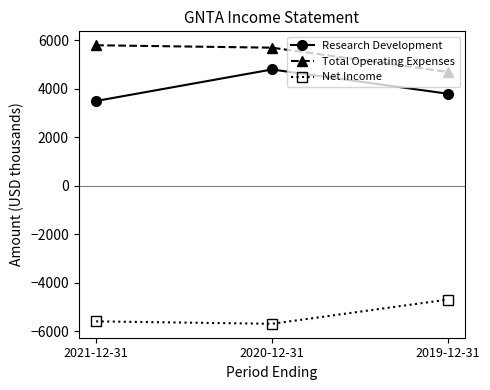

Is the value of Total Operating Expenses at 2019-12-31 greater than the value of Research Development at 2019-12-31?

Yes